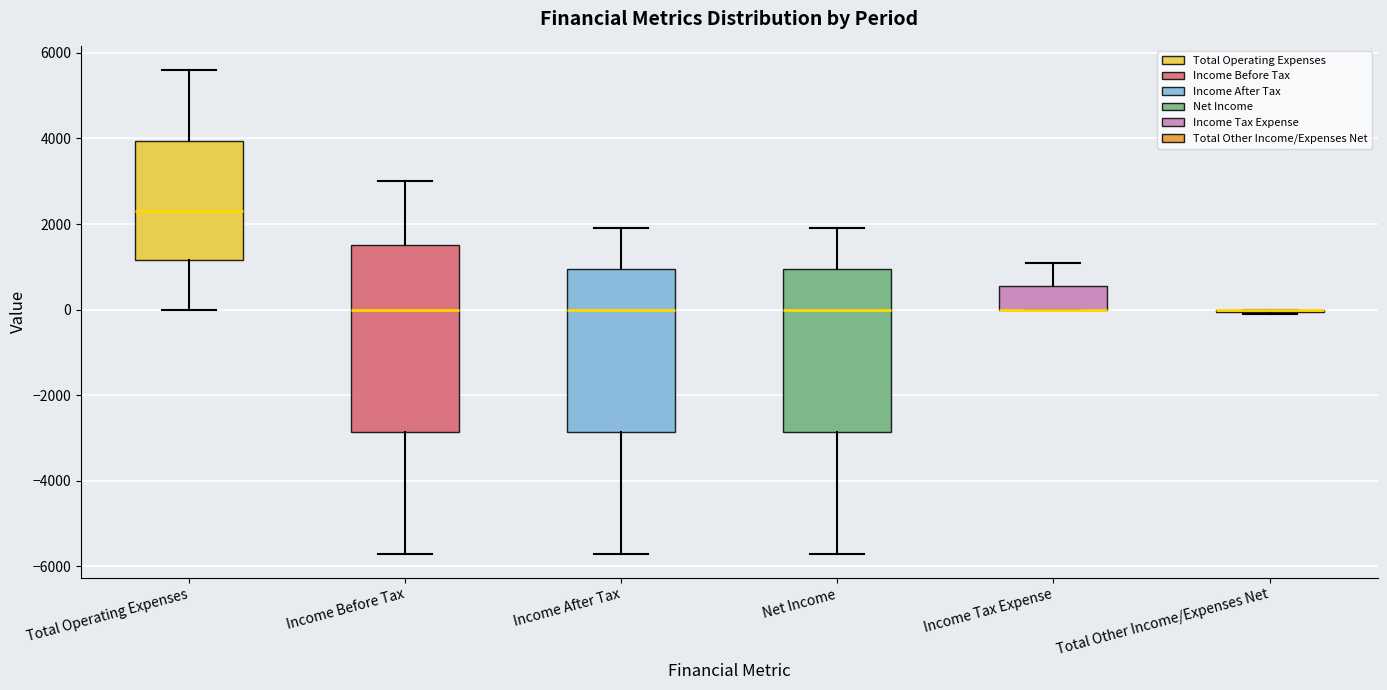

Where is the upper edge of the box for Income Before Tax on the y-axis? The values are not printed on the chart, so give them approximately, as read against the axis.

1600